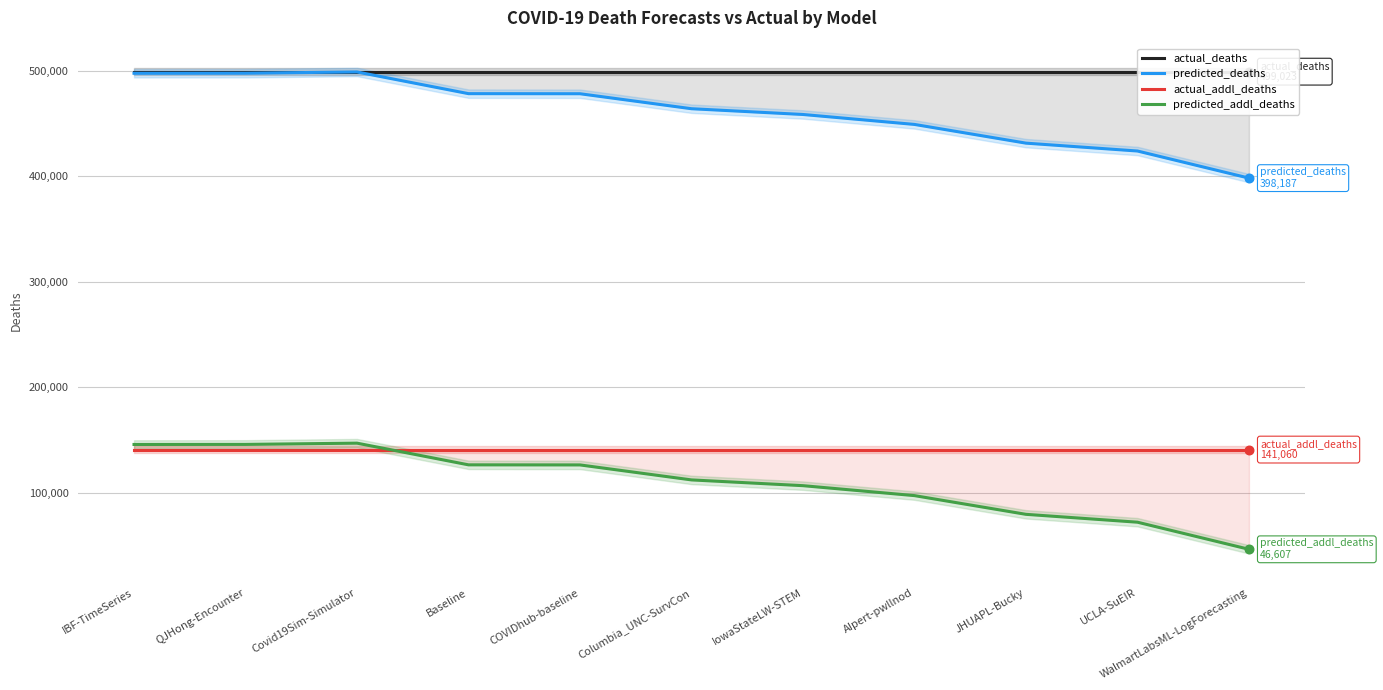

Which series has the largest total across all categories?

actual_deaths